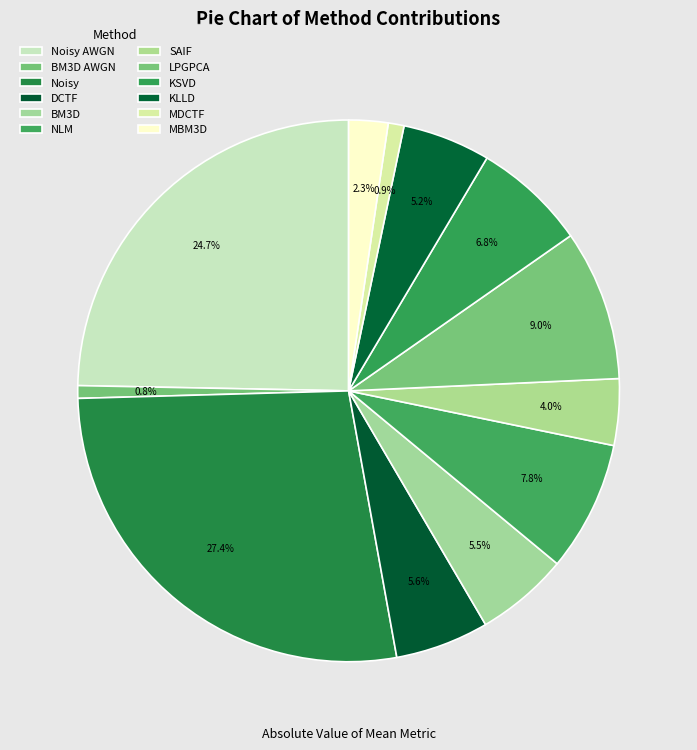

To the nearest percent, what is the difference between the largest and smallest slice percentages?

27%